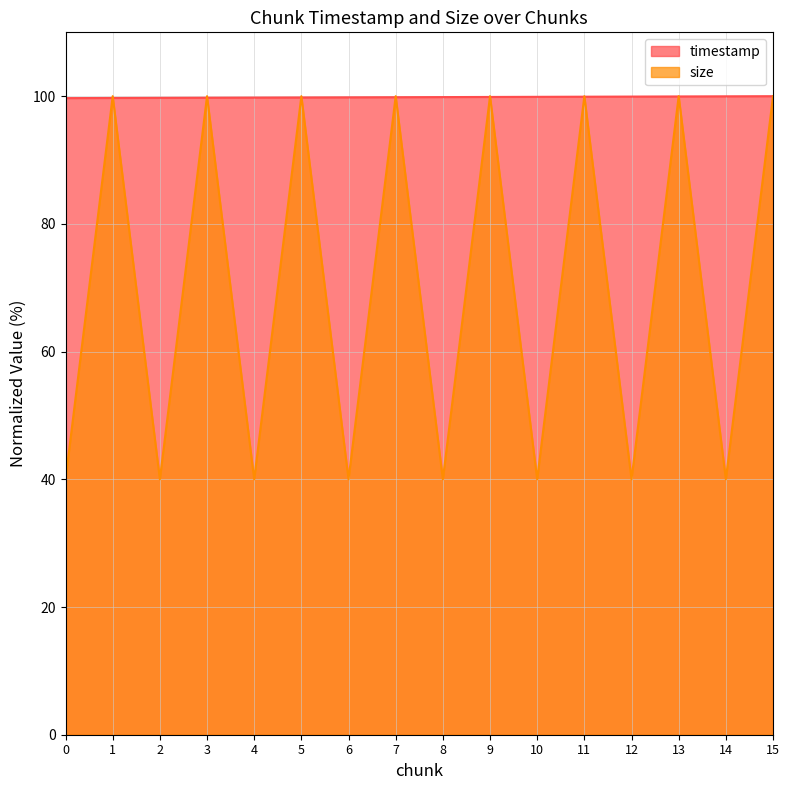

Between 6 and 10, which series saw the biggest shift?

timestamp